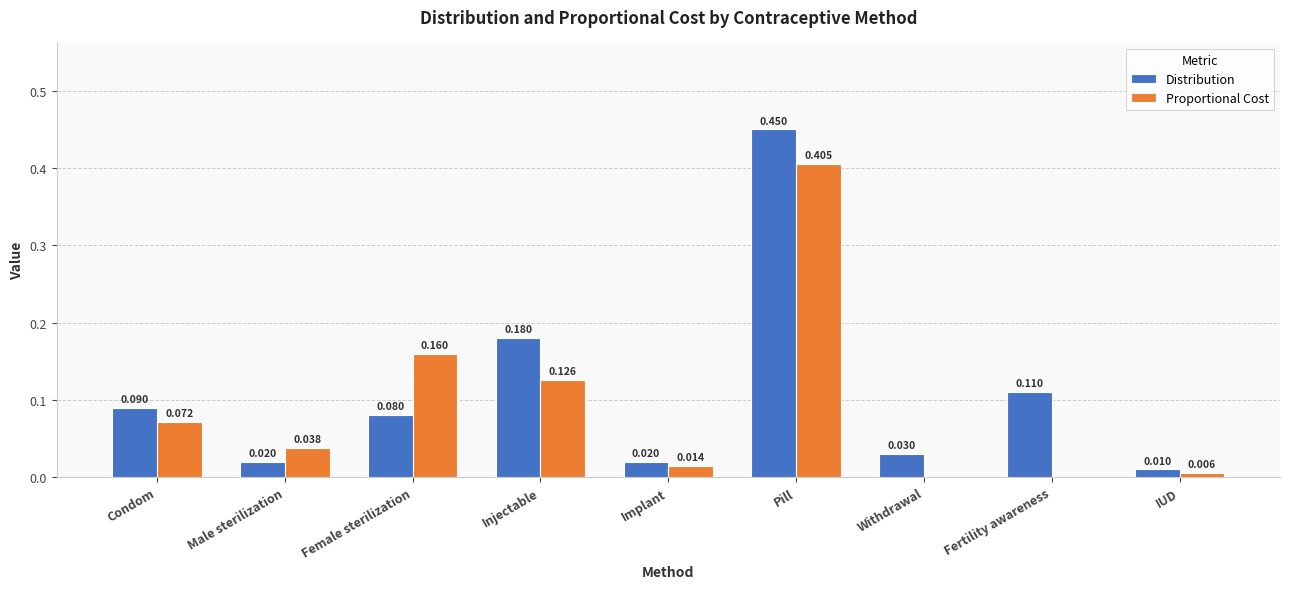

Which series has the largest total across all categories?

Distribution